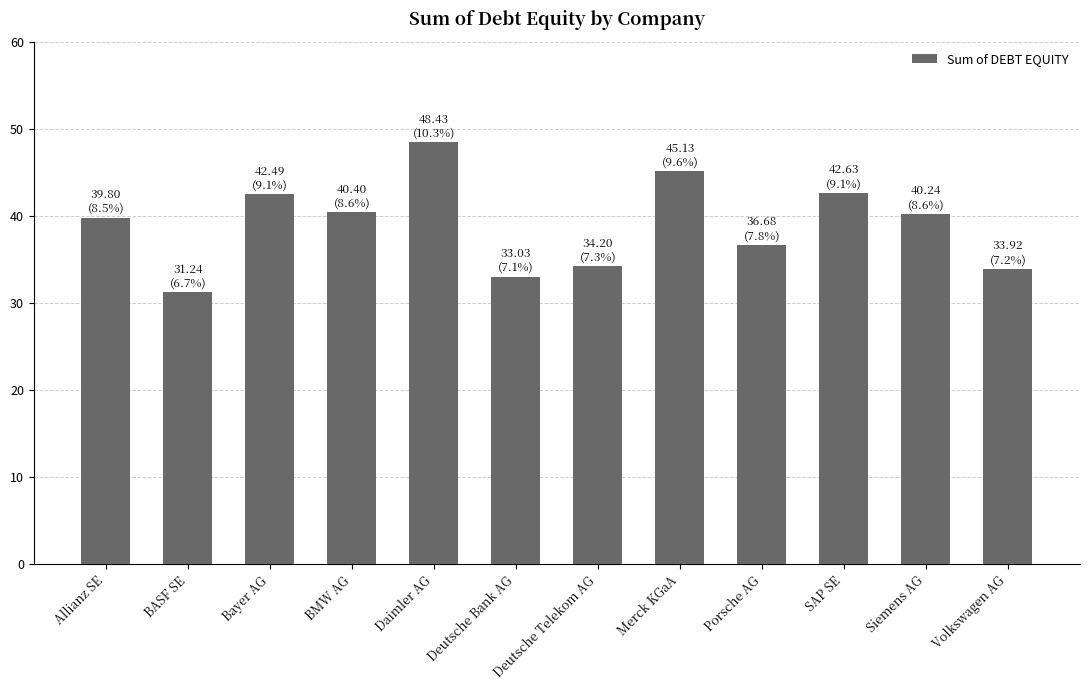

Which has a higher value, Porsche AG or BASF SE?

Porsche AG